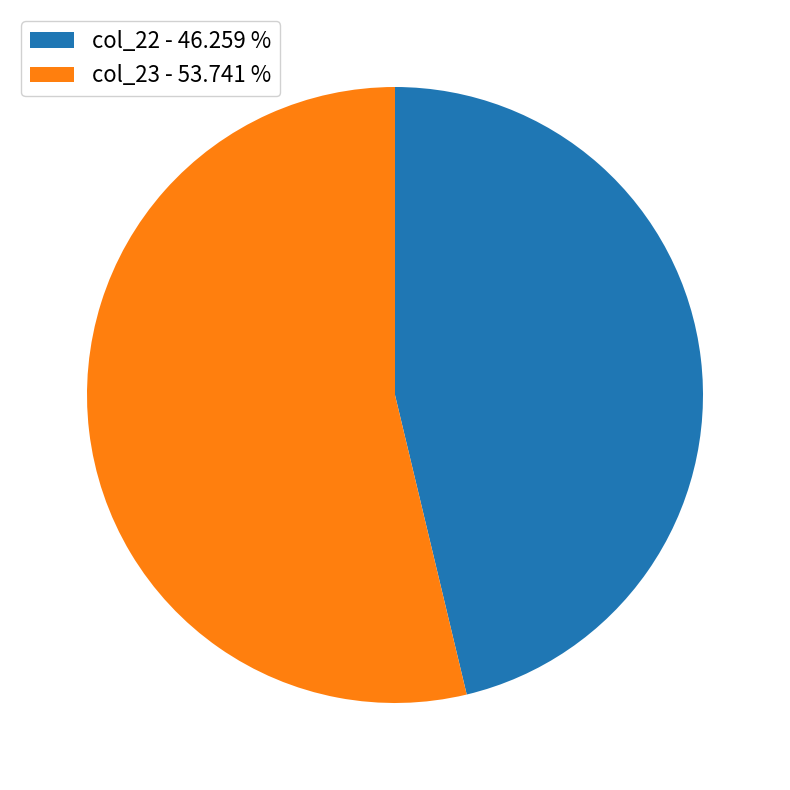

Does any single category account for the majority?

Yes